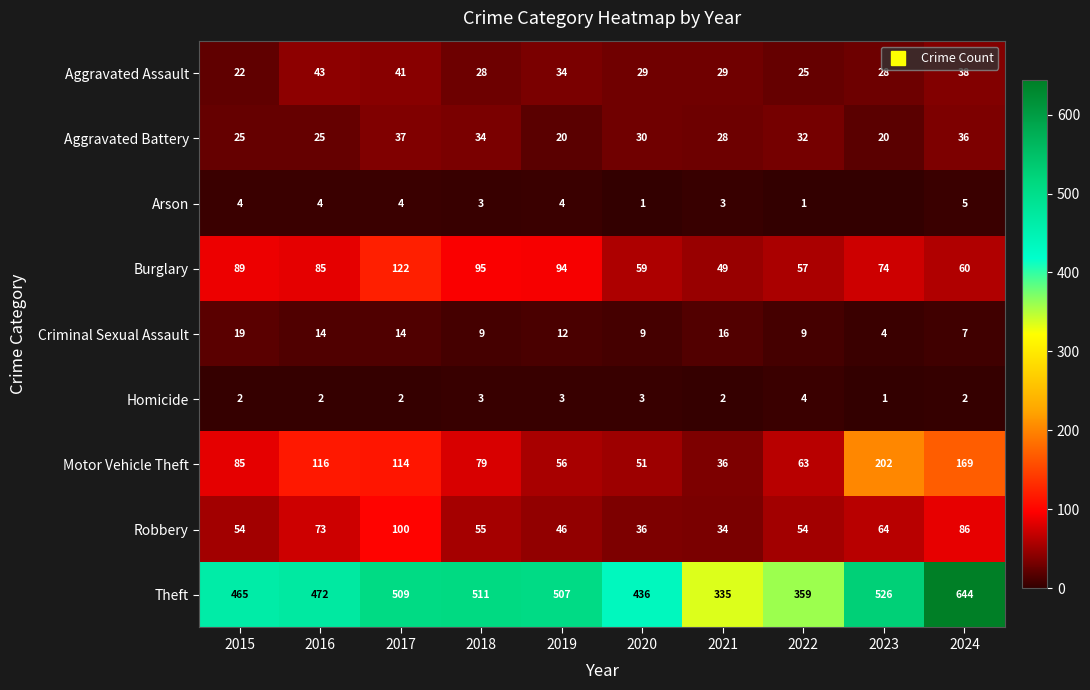

At which category does the chart reach its peak across all series?

2024